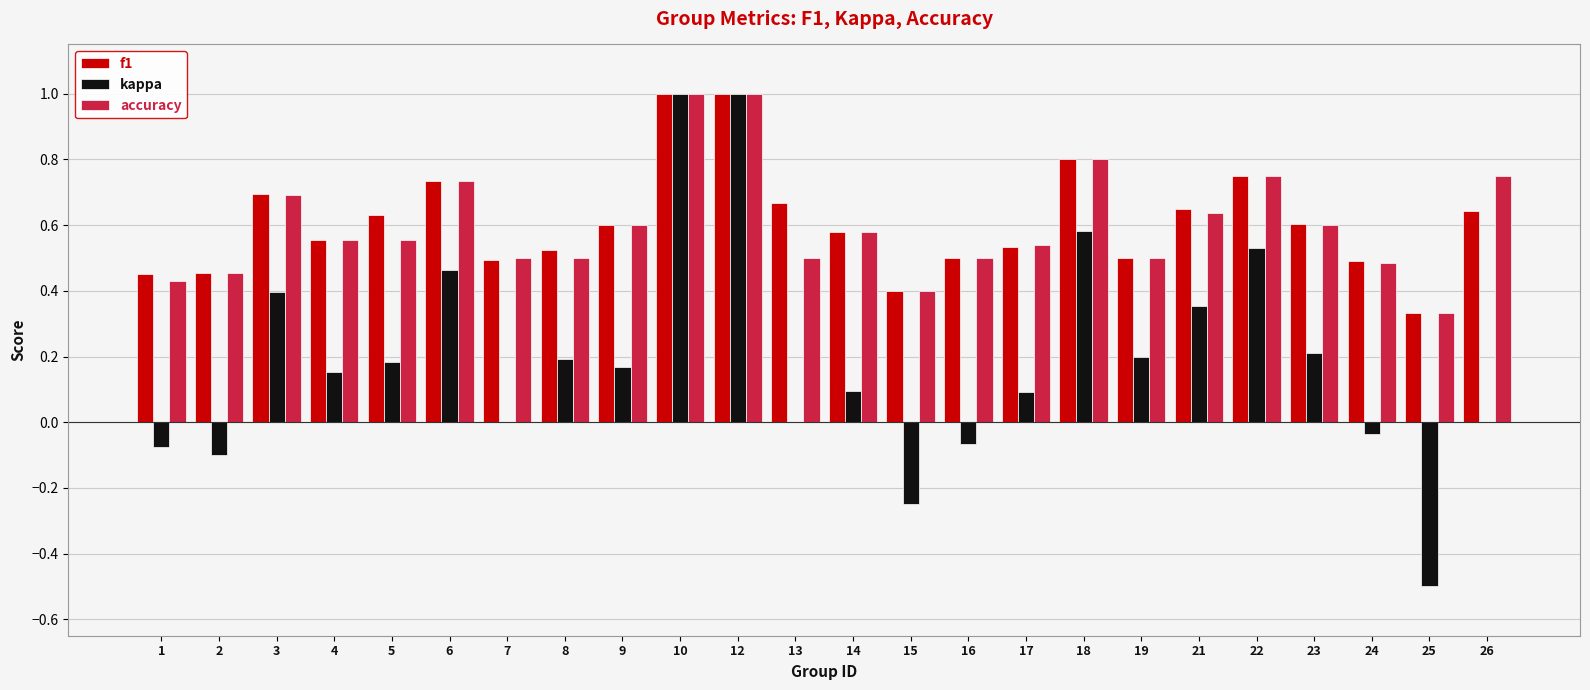

What is the sum of the accuracy values at 17 and 26?

1.3